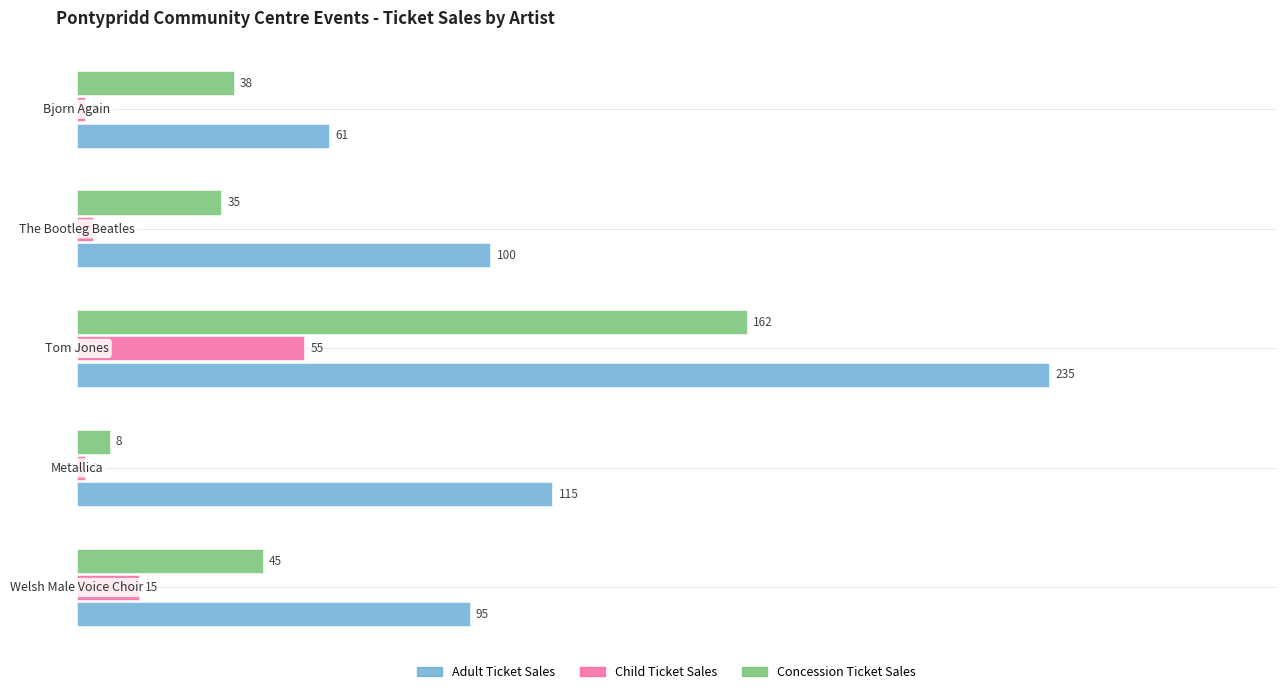

Rank the series by their maximum value, from lowest to highest.

Child Ticket Sales, Concession Ticket Sales, Adult Ticket Sales